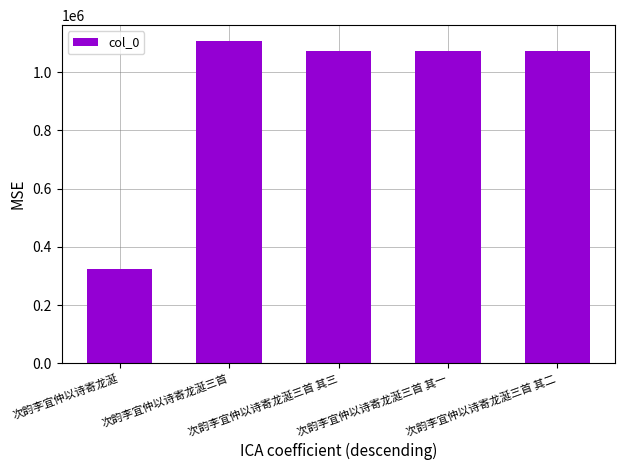

What position from the right is 次韵李宜仲以诗寄龙涎三首 其三?

3